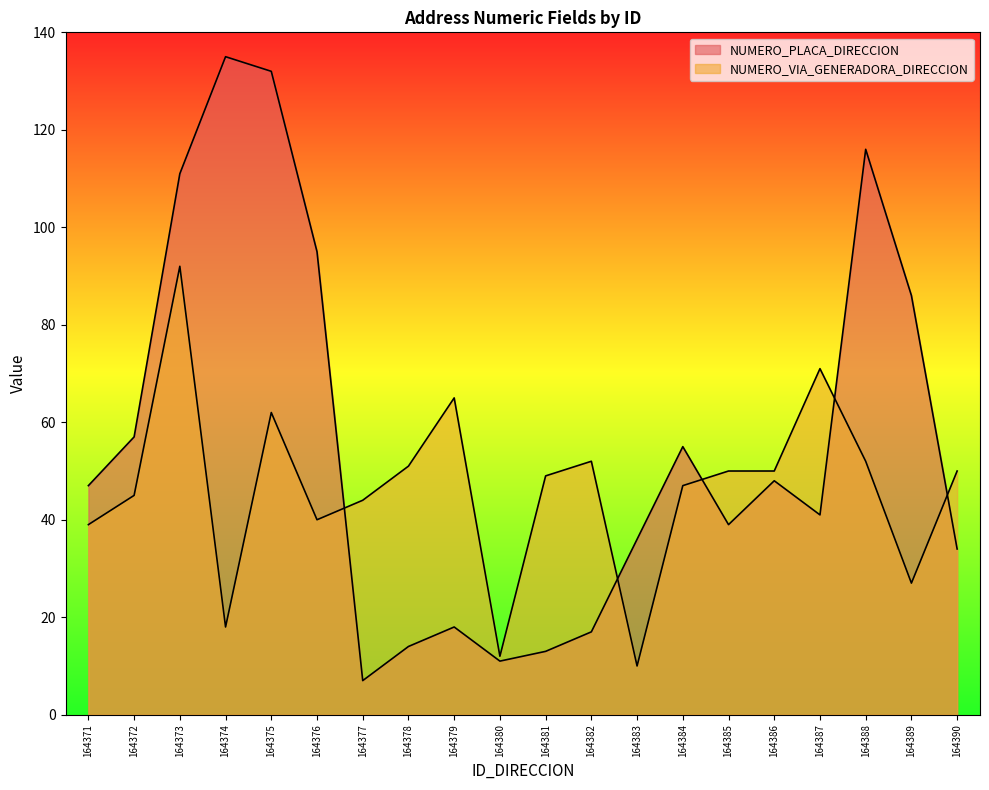

At which label does NUMERO_VIA_GENERADORA_DIRECCION reach its minimum?

164383